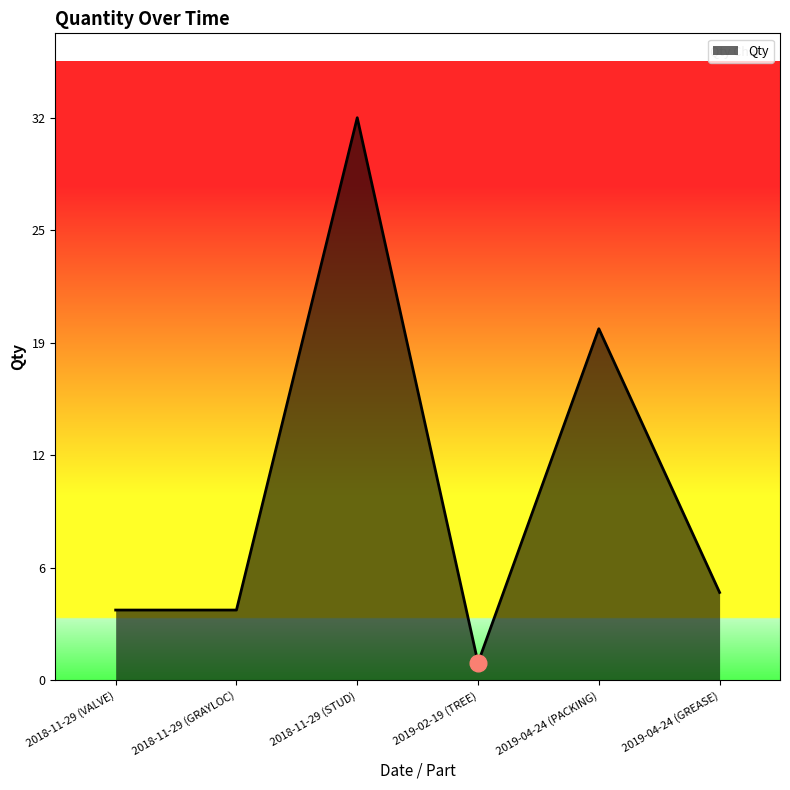

Does the chart have visible grid lines?

No